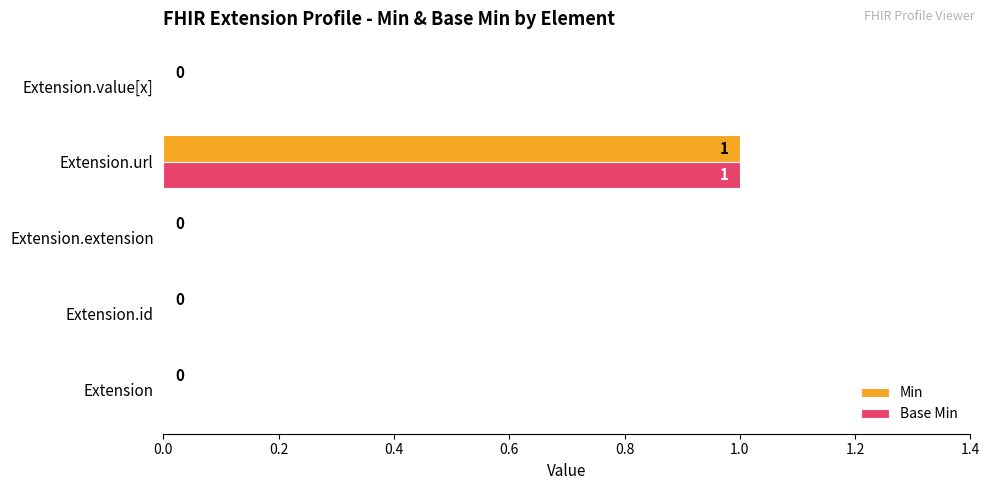

Is the value of Base Min at Extension.extension greater than the value of Min at Extension.url?

No